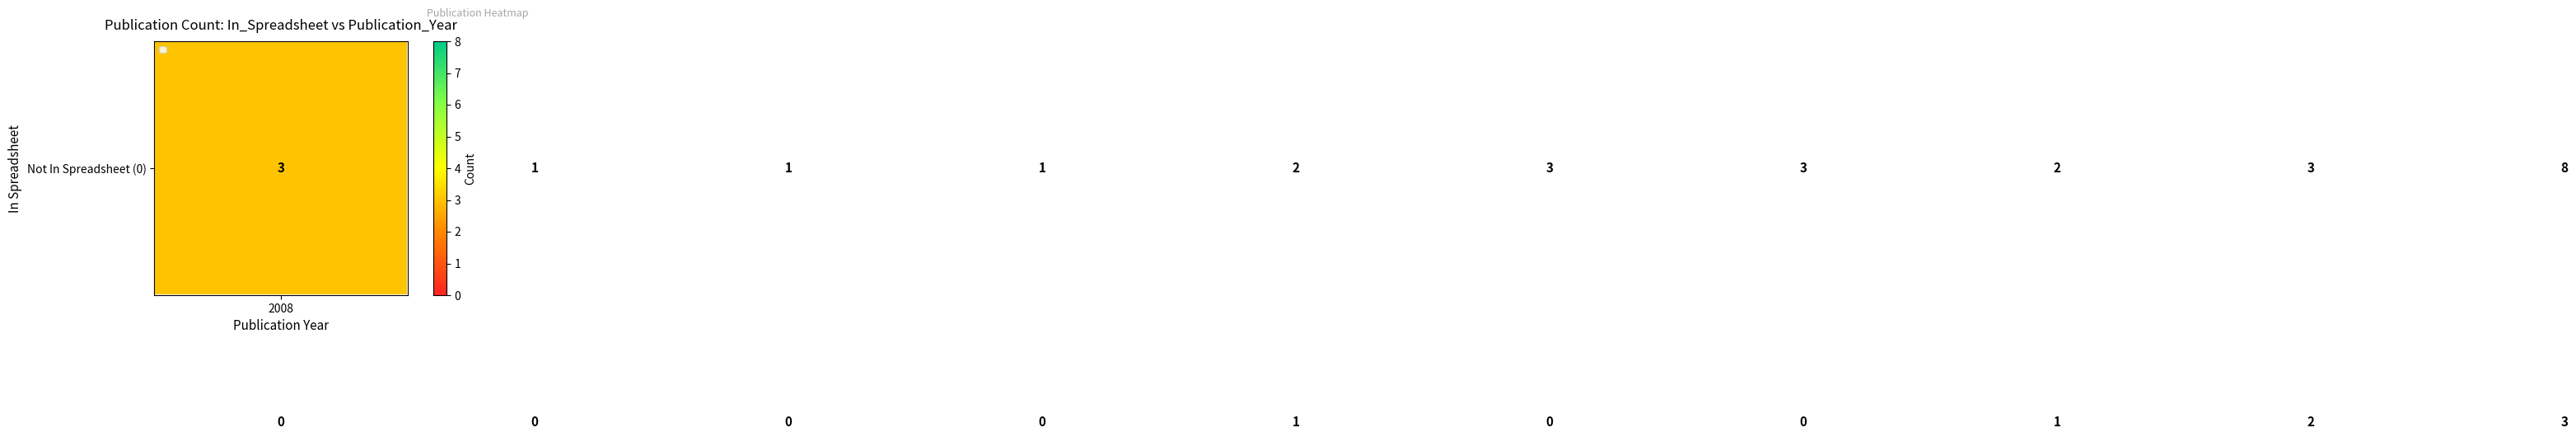

What is the greatest value displayed?

8